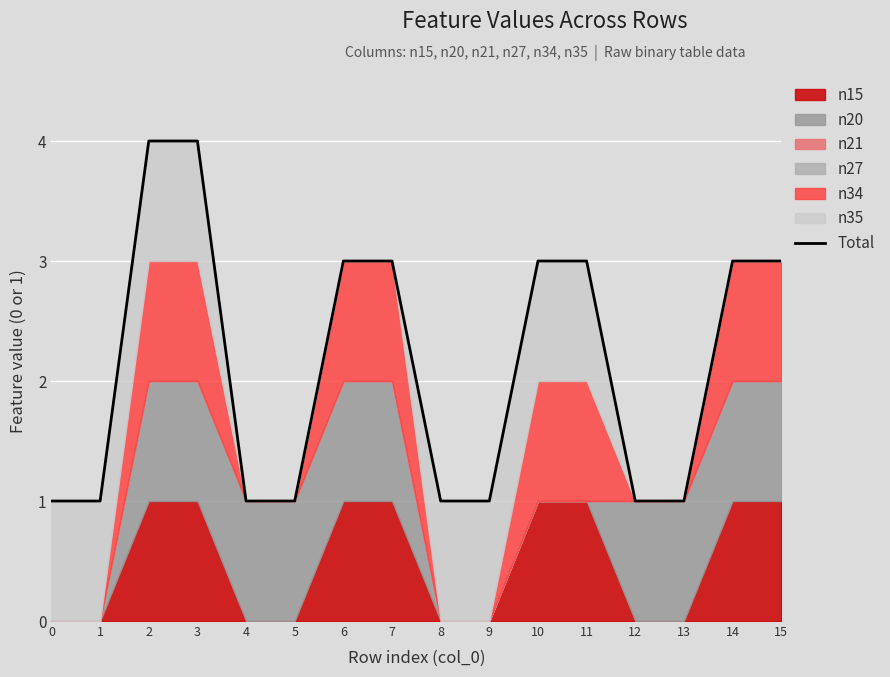

At which label does the data first exceed 3?

2